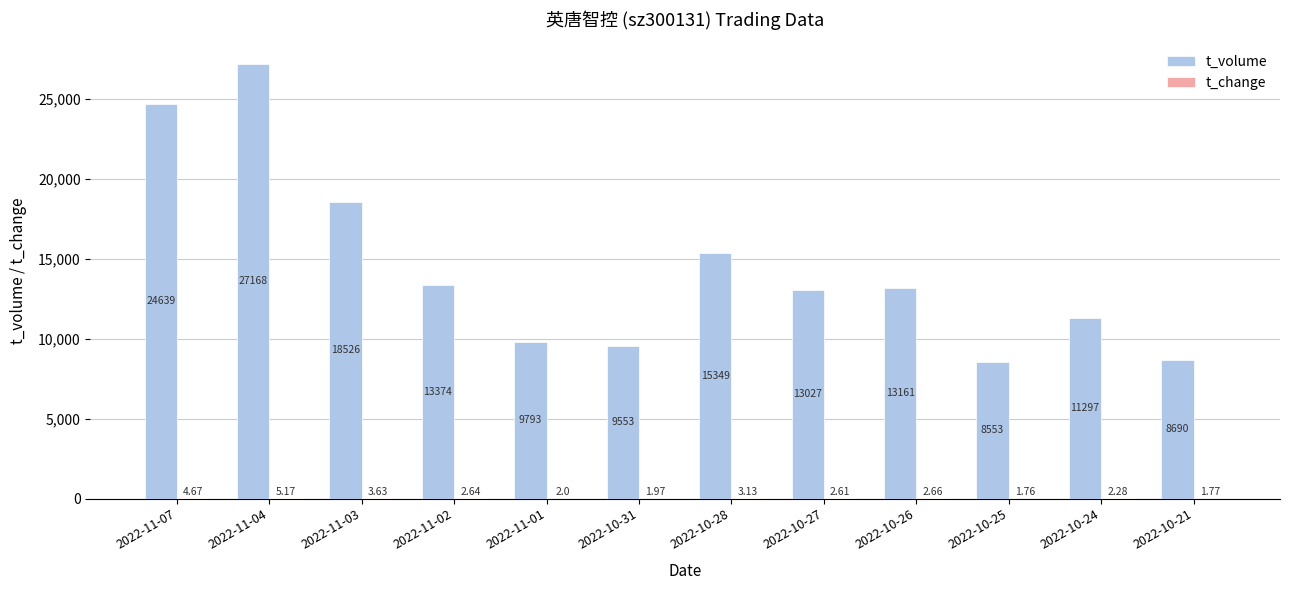

Which series has the largest range (max minus min)?

t_volume